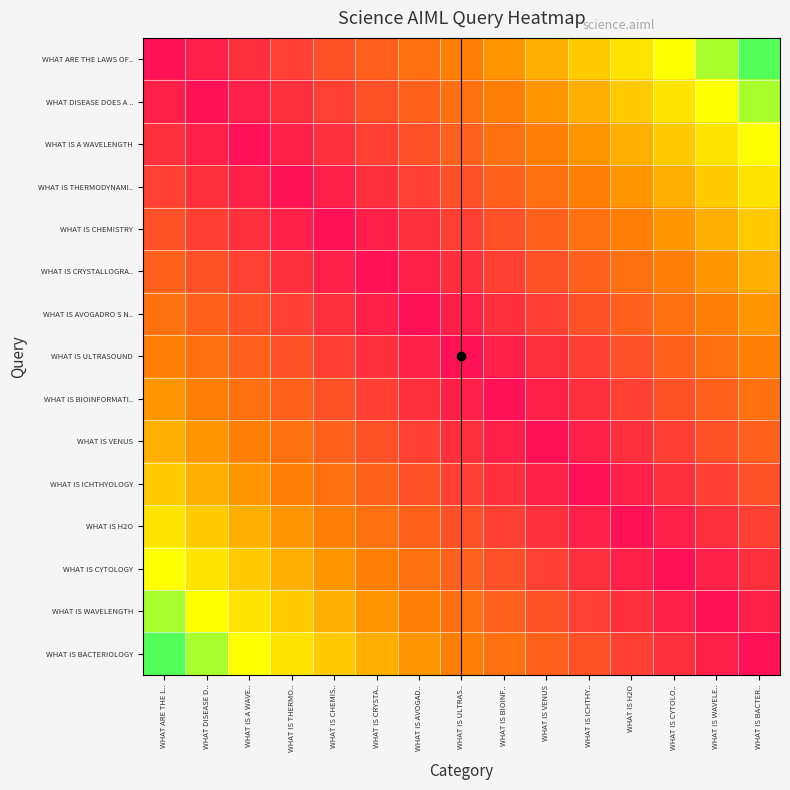

What is the smallest value displayed?

0.1